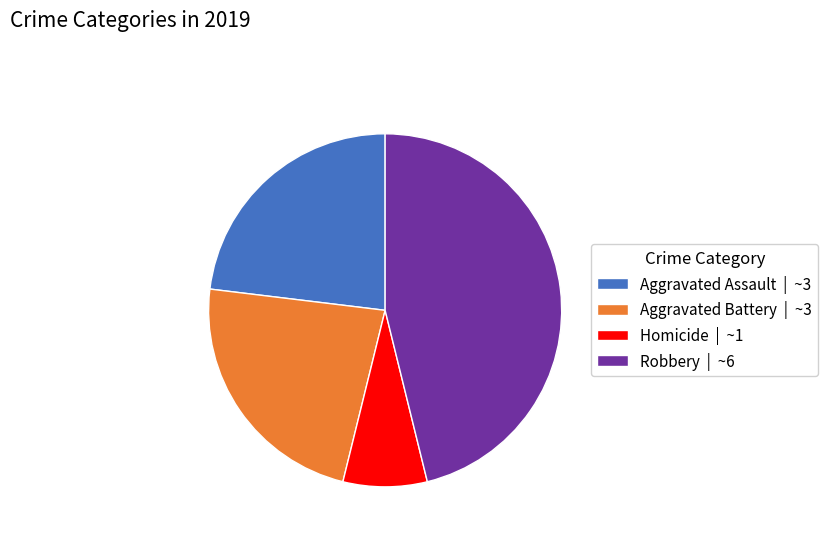

The Robbery | ~6 slice represents 41% of the pie. True or false?

False